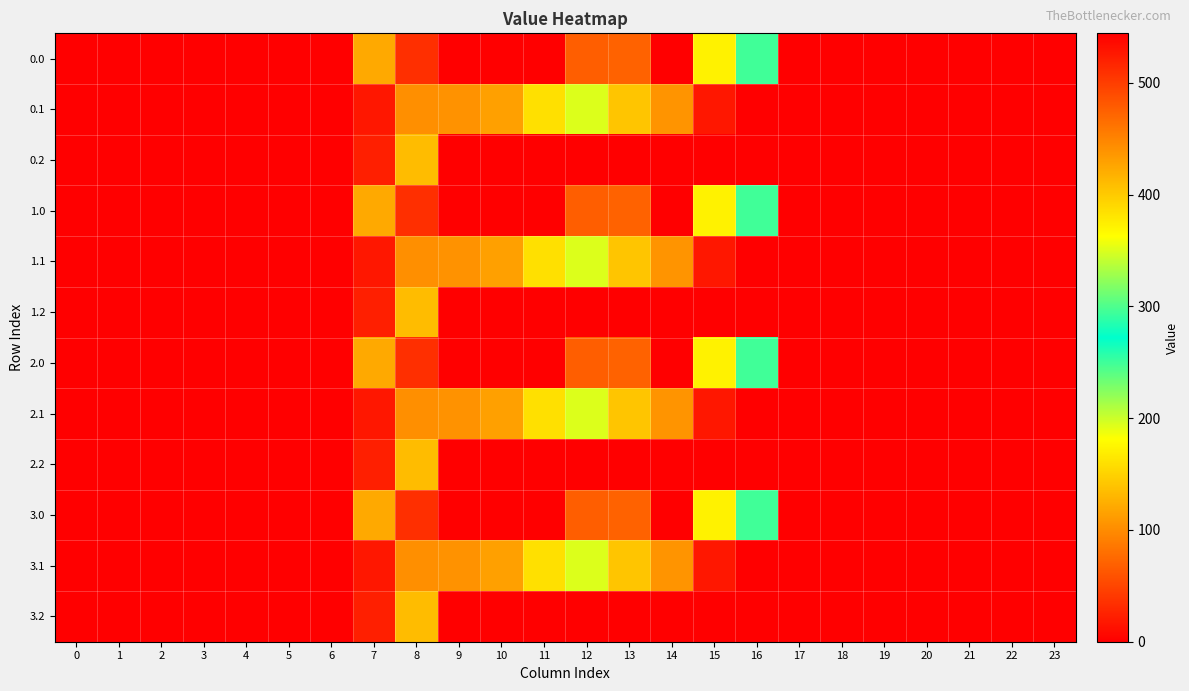

List the series in order of their peak value, highest first.

0.0, 1.0, 2.0, 3.0, 0.1, 1.1, 2.1, 3.1, 0.2, 1.2, 2.2, 3.2